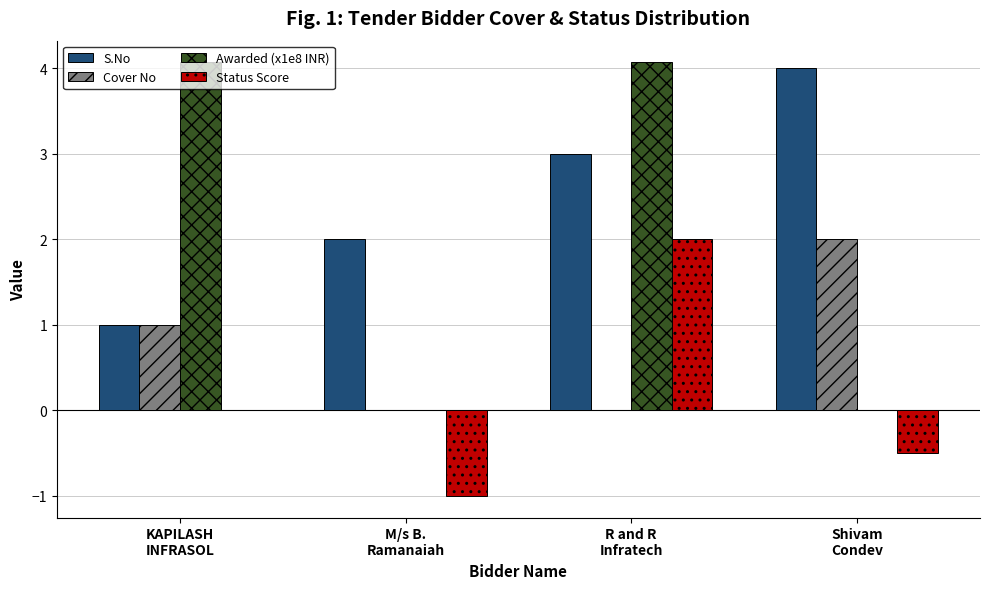

Count the S.No values in the range 2 to 4.

3